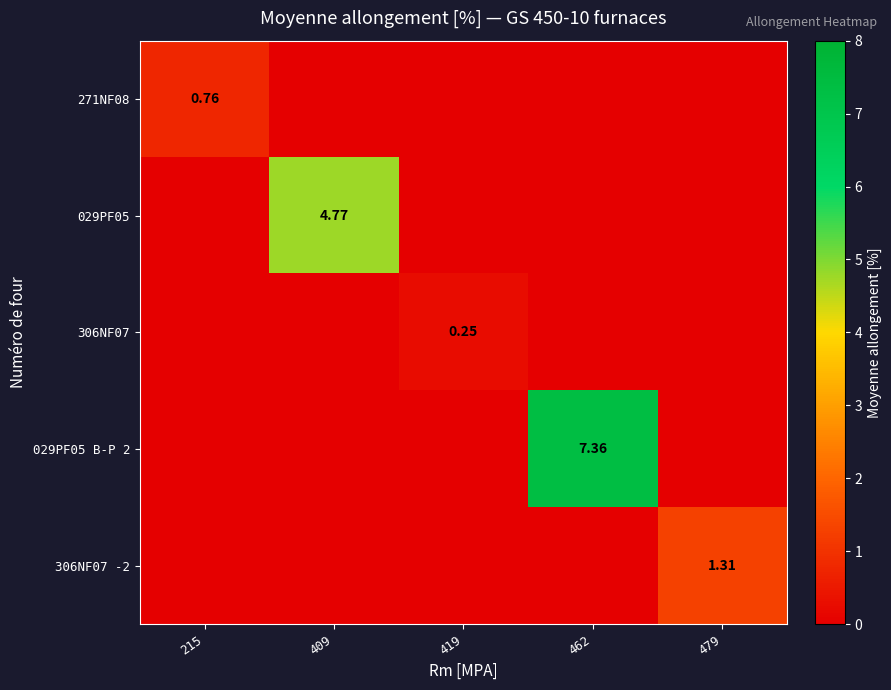

Which series has the largest total across all categories?

029PF05 B-P 2